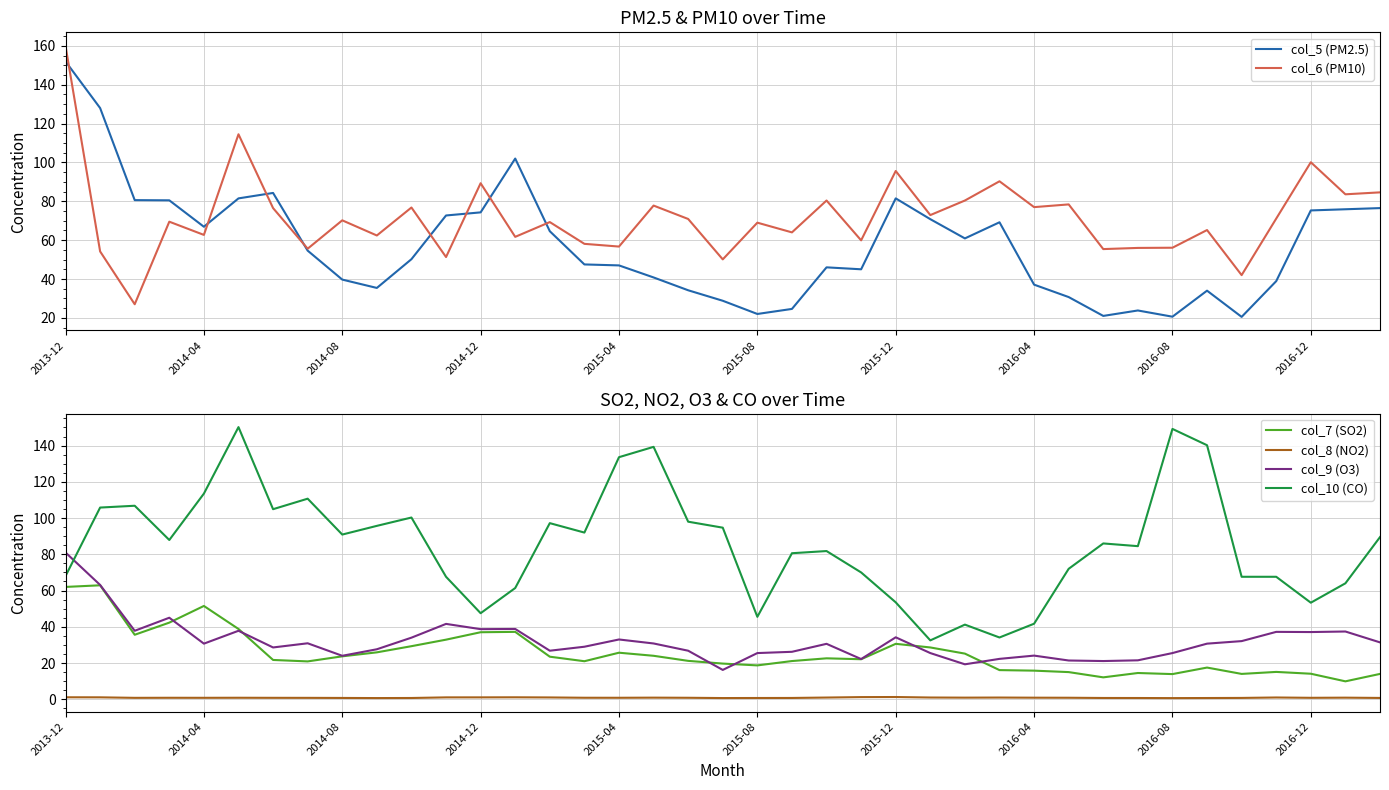

What is the spread (max minus min) of values at 17?

138.4